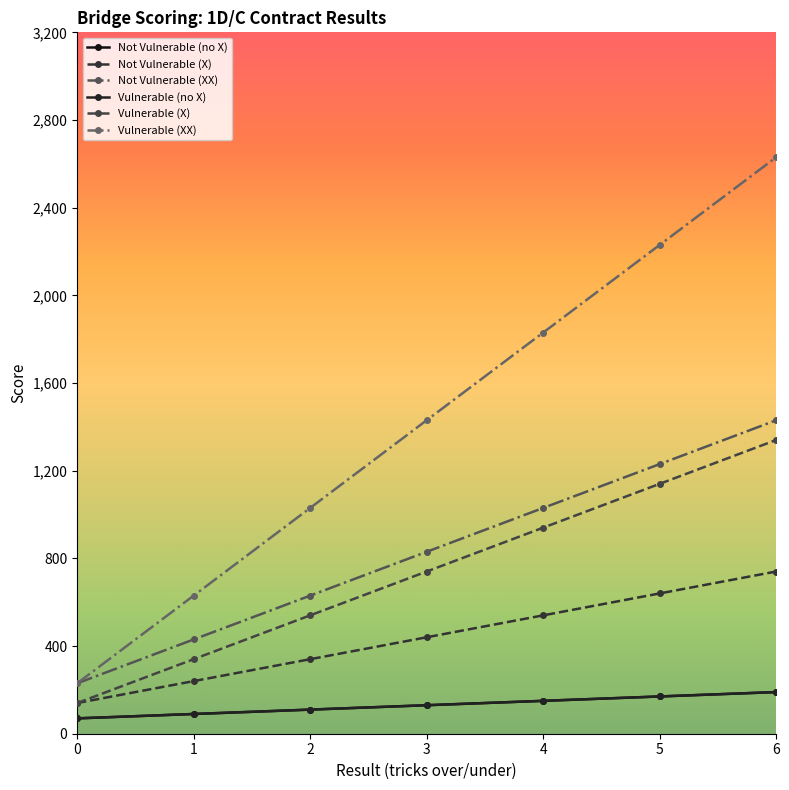

What is the sum of the Not Vulnerable (X) values at 3 and 4?

980